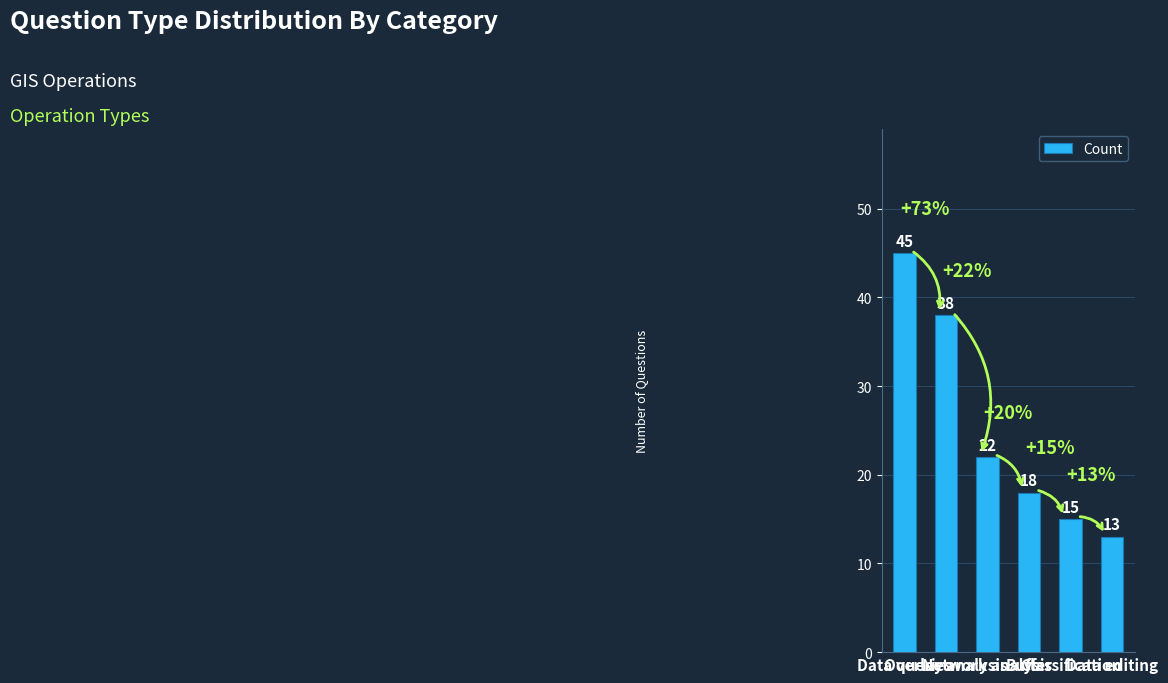

What is the sum of the values at Overlay analysis and Data queries?

83